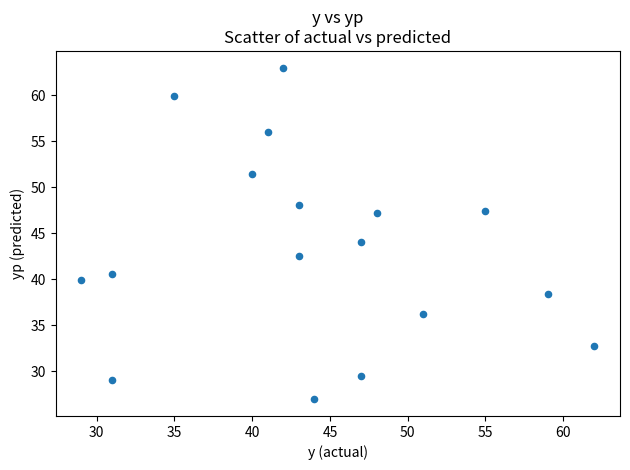

What is the range of X values (max minus min)?

33.0